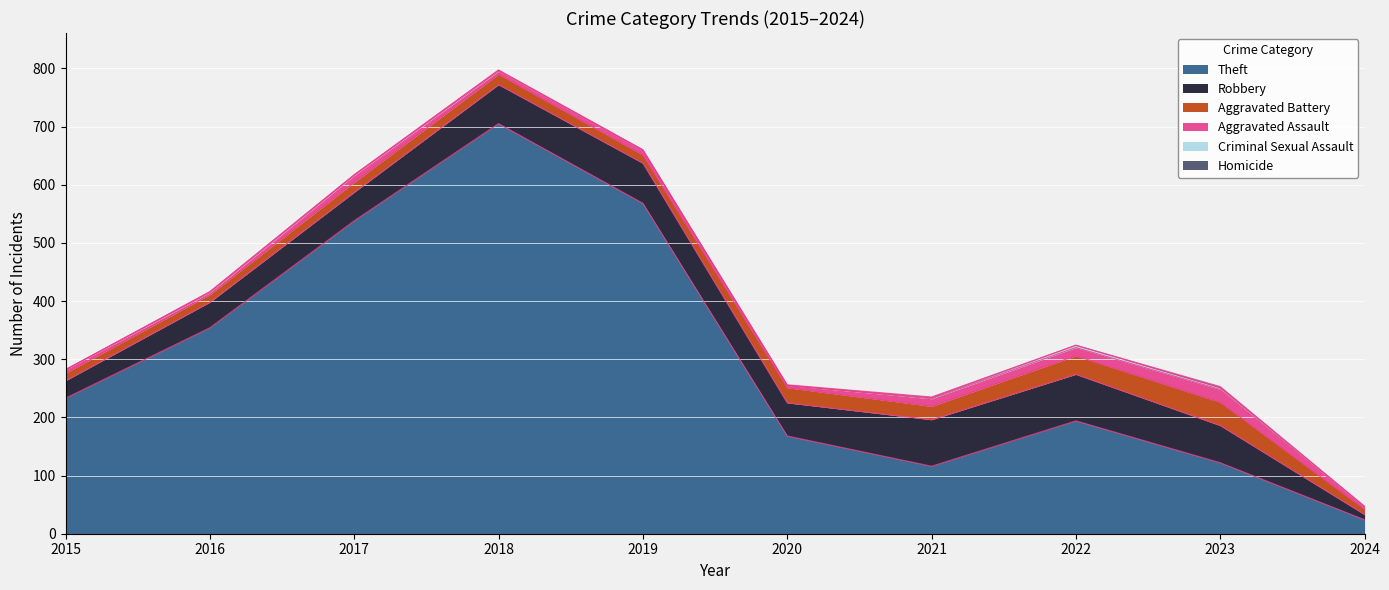

Reading right to left, what are all the values shown in this chart?

Theft: 24	122	194	116	168	568	705	538	354	233
Robbery: 9	64	80	80	57	69	67	49	44	30
Aggravated Battery: 9	40	32	23	26	14	18	17	13	13
Aggravated Assault: 3	22	14	13	4	8	5	12	3	6
Criminal Sexual Assault: 2	3	4	2	0	1	2	1	2	0
Homicide: 0	2	0	1	1	0	0	0	0	0